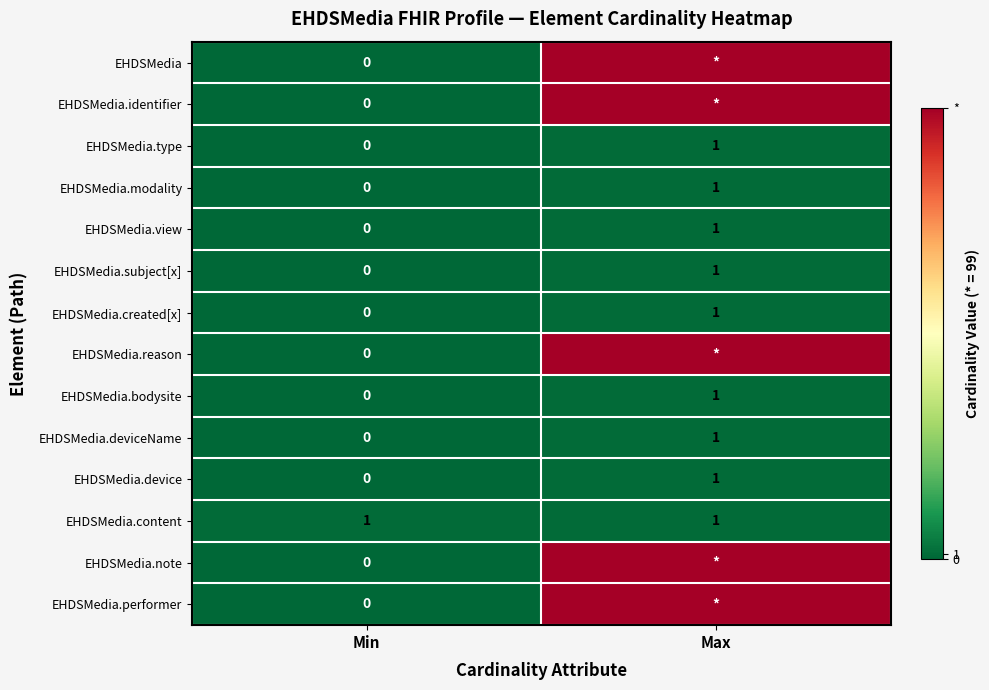

The value of EHDSMedia.view at Min is 0. True or false?

True